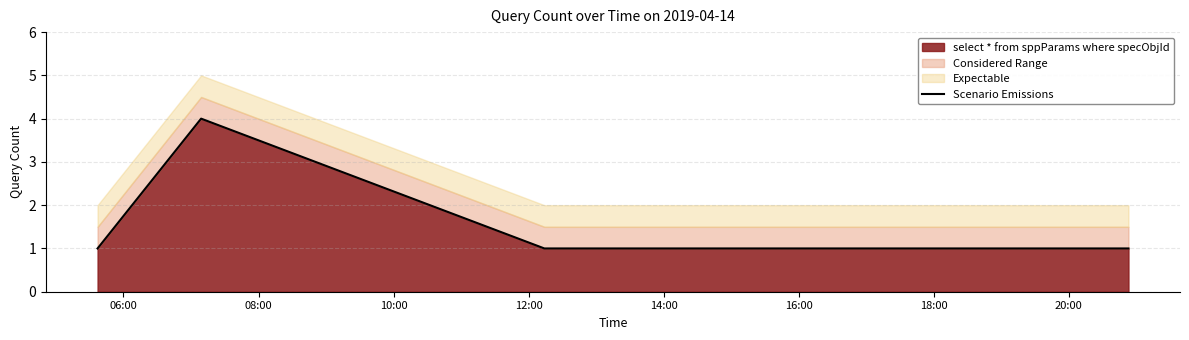

How many points are higher than both their immediate neighbors (excluding endpoints)?

1